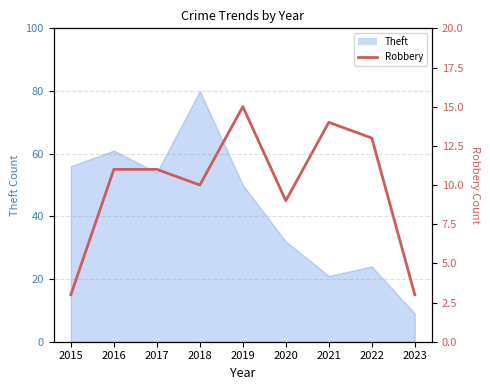

How many categories are shown in the chart?

9